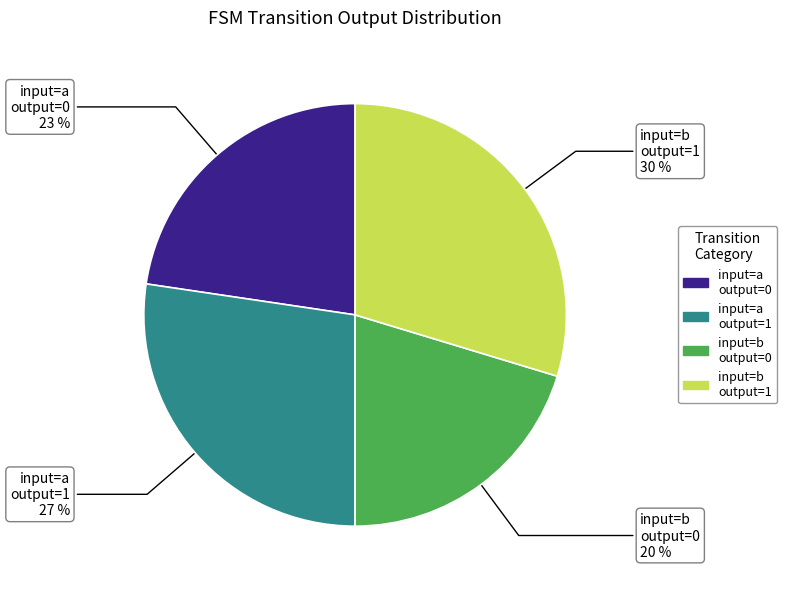

Rank the categories by value from lowest to highest.

input=b output=0, input=a output=0, input=a output=1, input=b output=1